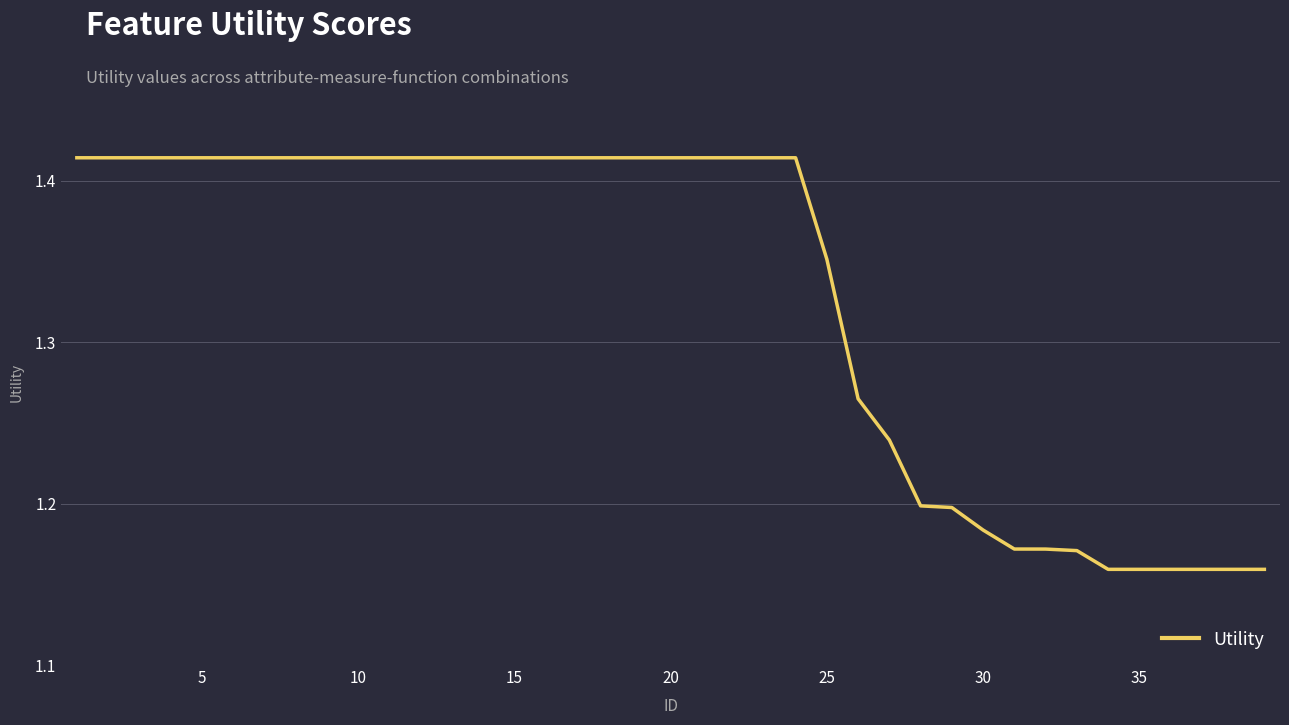

Is this an area chart (filled region under the line)?

No